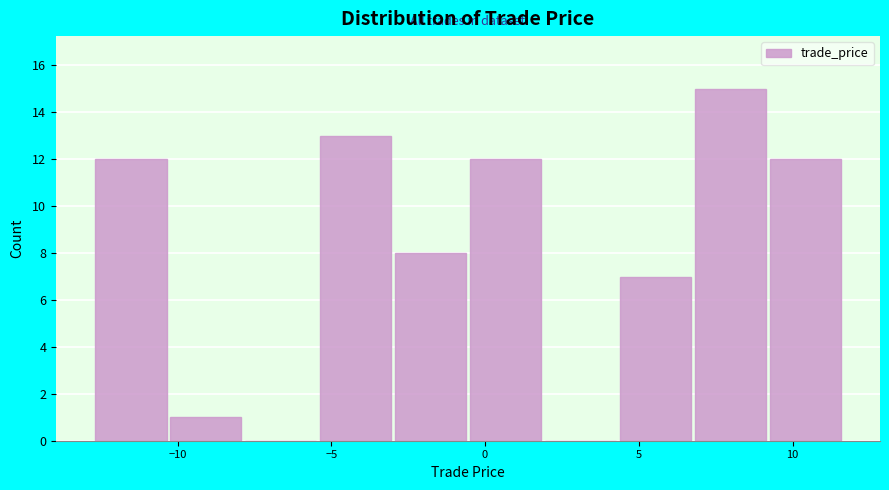

Which range on the x-axis has the tallest bar?

7.0 to 9.0